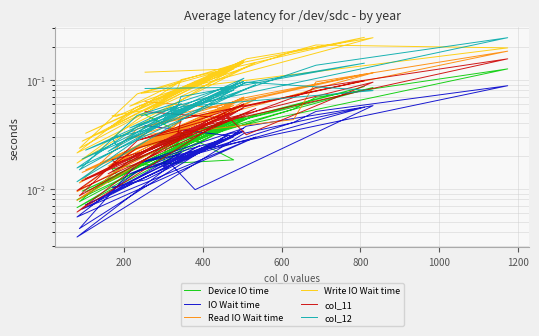

After their last crossing, which series has the higher values: col_11 or Device IO time?

col_11